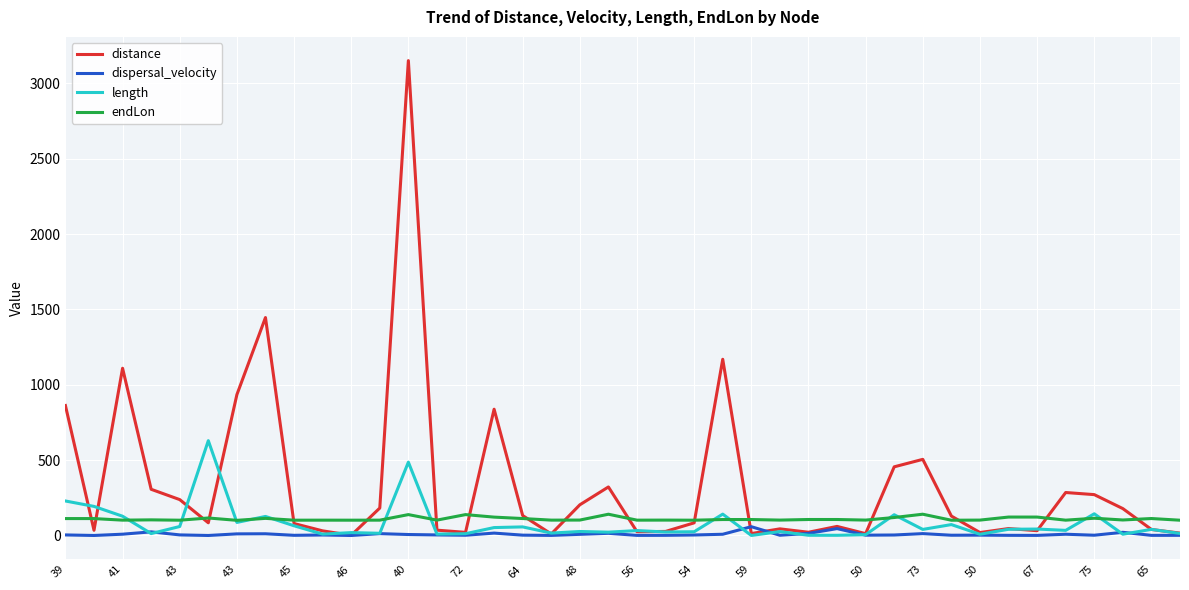

Which series has the widest spread of values?

distance